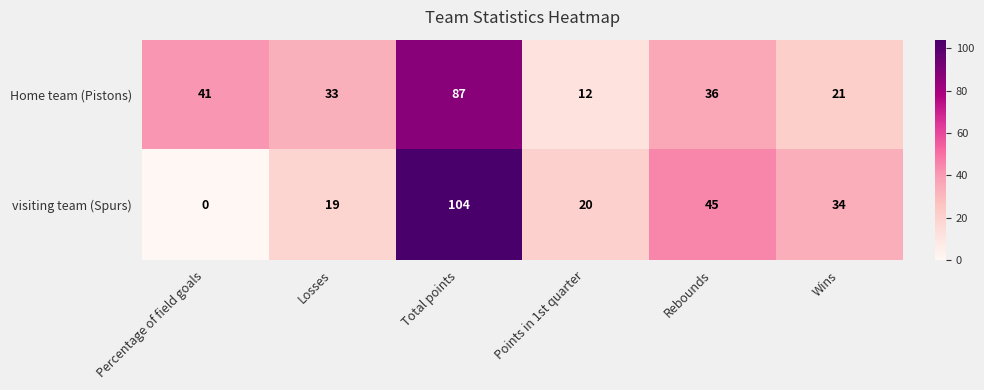

At which label is Home team (Pistons) closest to 49?

Percentage of field goals